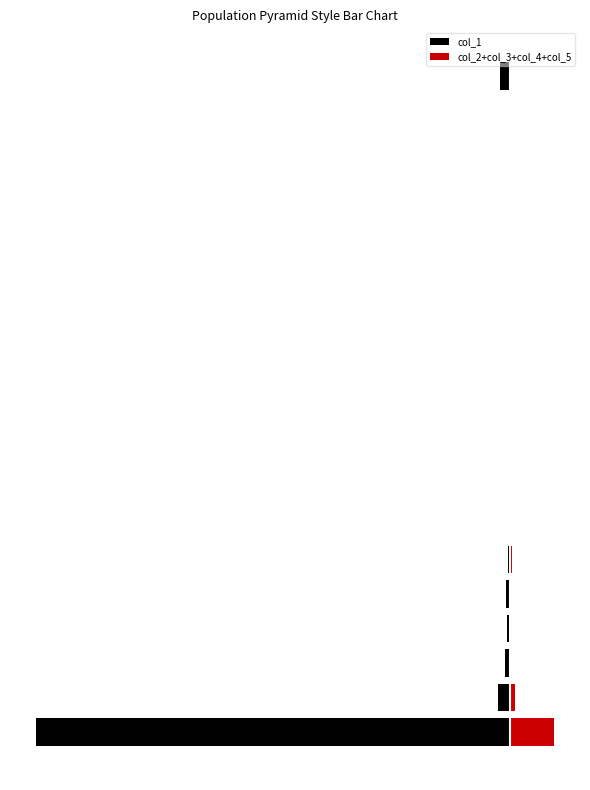

Rank the series at 15 from highest to lowest value.

col_2+col_3+col_4+col_5, col_1